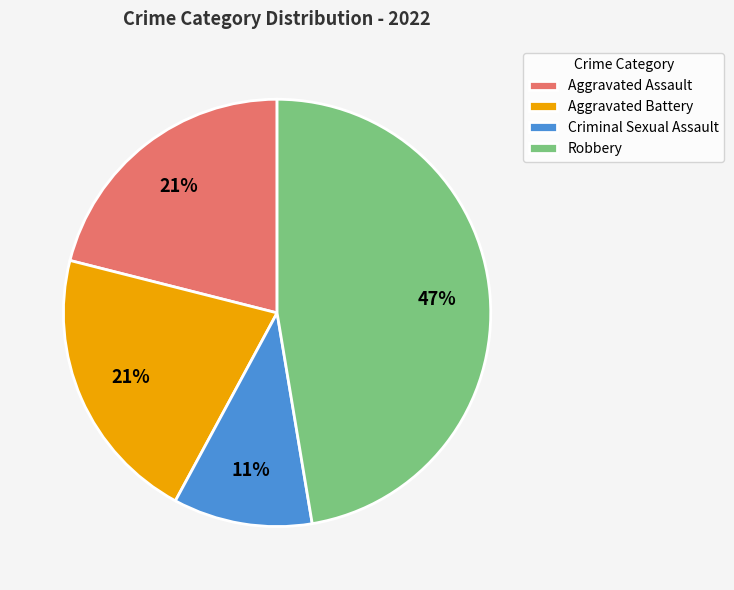

Count the number of slices in the pie.

4